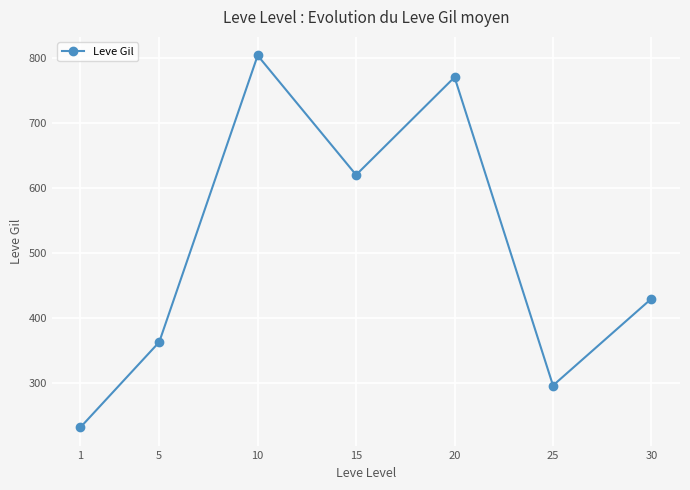

What is the difference between the second highest and second lowest values?

473.3